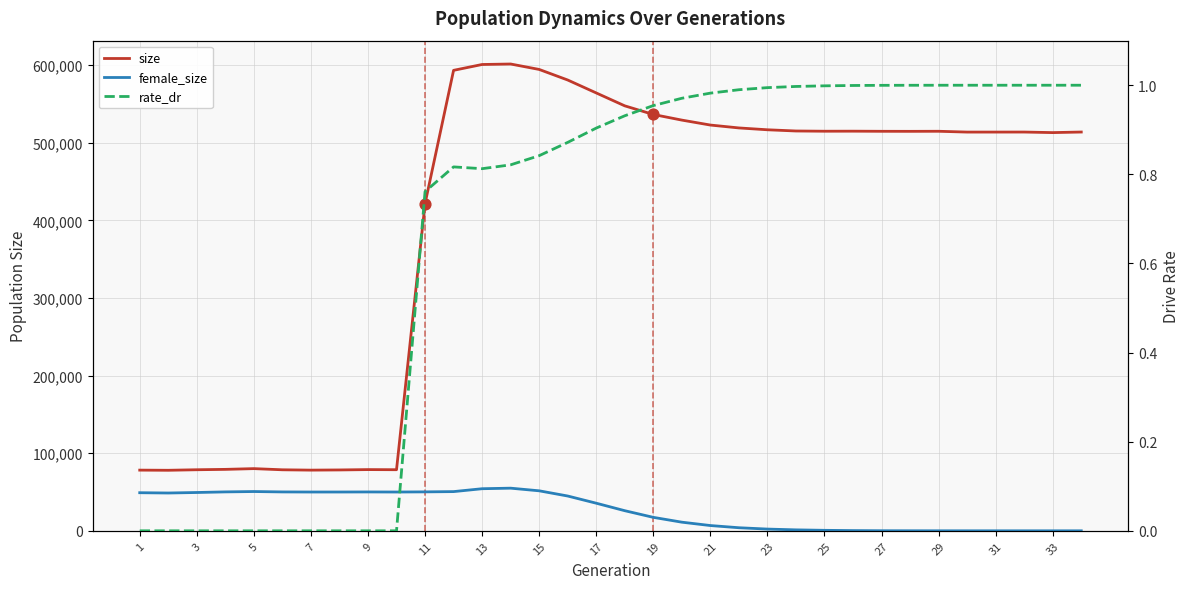

Which series contains the highest Y value?

size